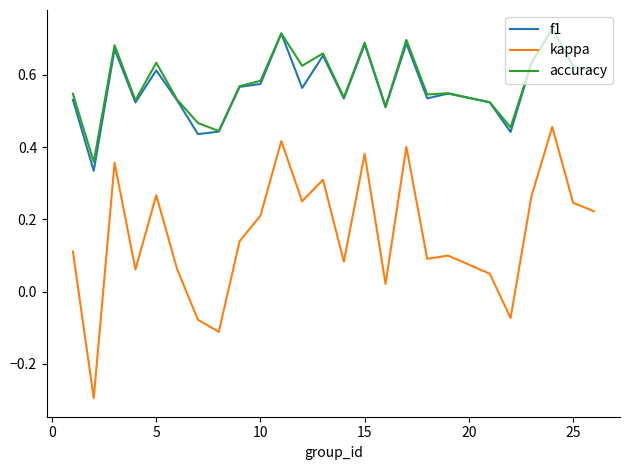

How many values in kappa are above zero?

21